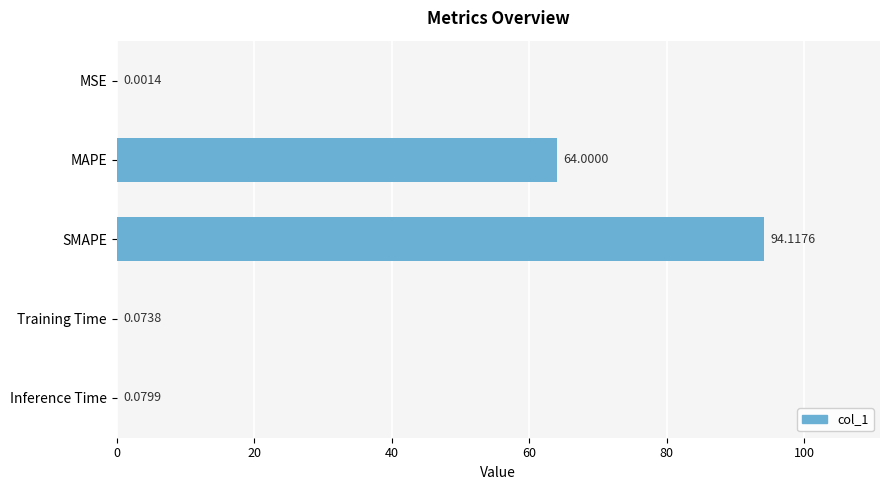

What is the sum of the values at Inference Time and SMAPE?

94.2